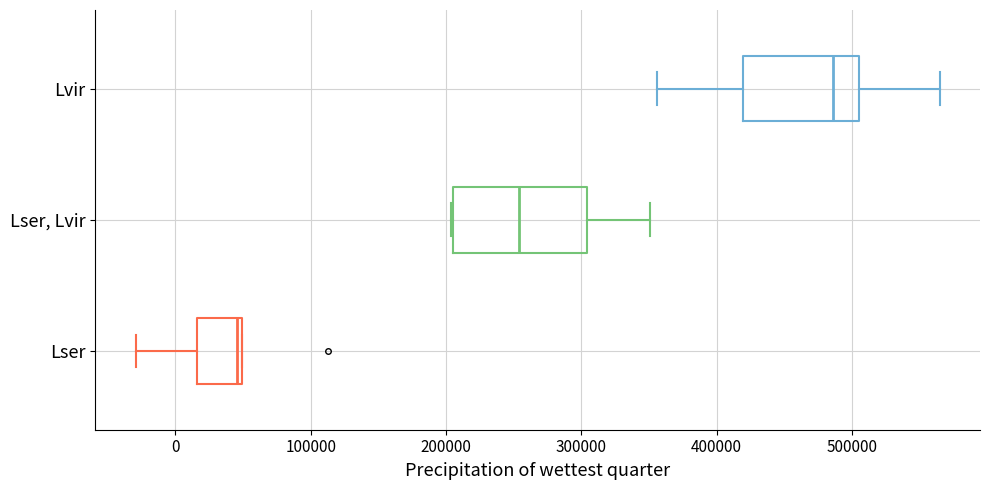

Which box is the widest, from its left edge to its right edge?

Lser, Lvir